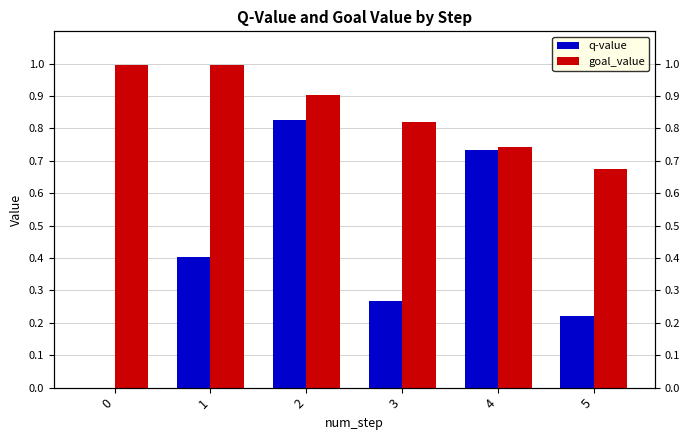

How many bars are there in total?

12